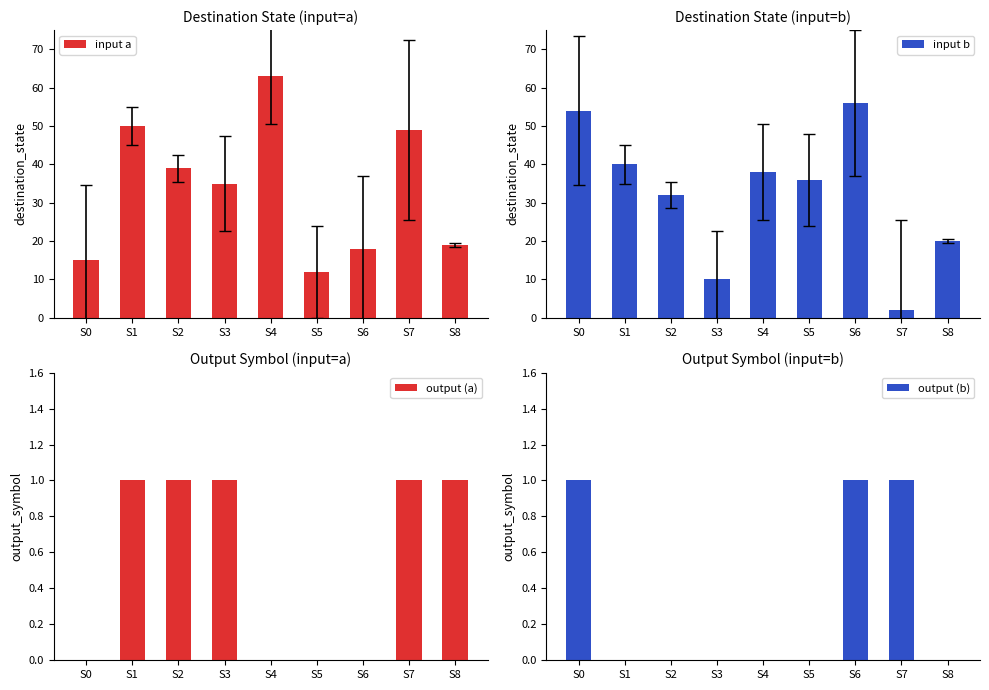

Between S3 and S5, which series saw the biggest shift?

input b